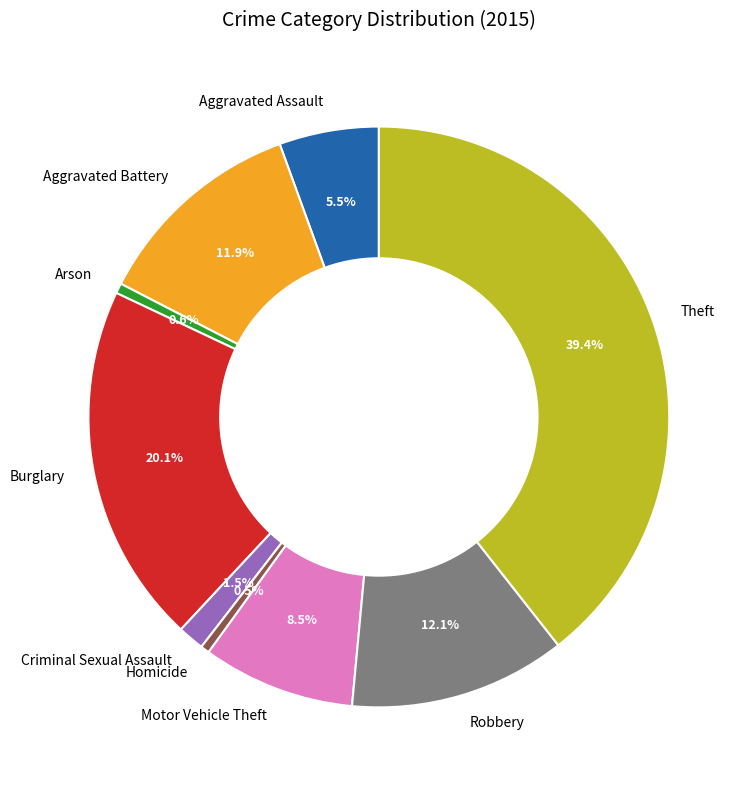

Does any single category account for the majority?

No